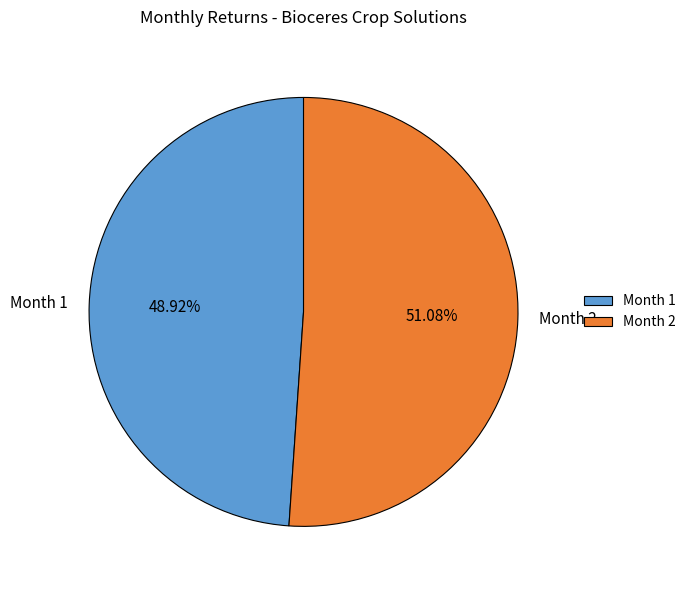

What percentage is NOT represented by Month 2?

48.9%